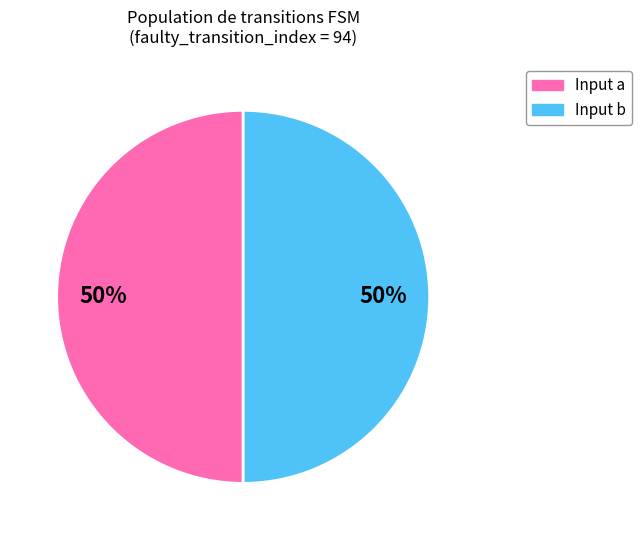

To the nearest percent, what is the difference between the largest and smallest slice percentages?

0%